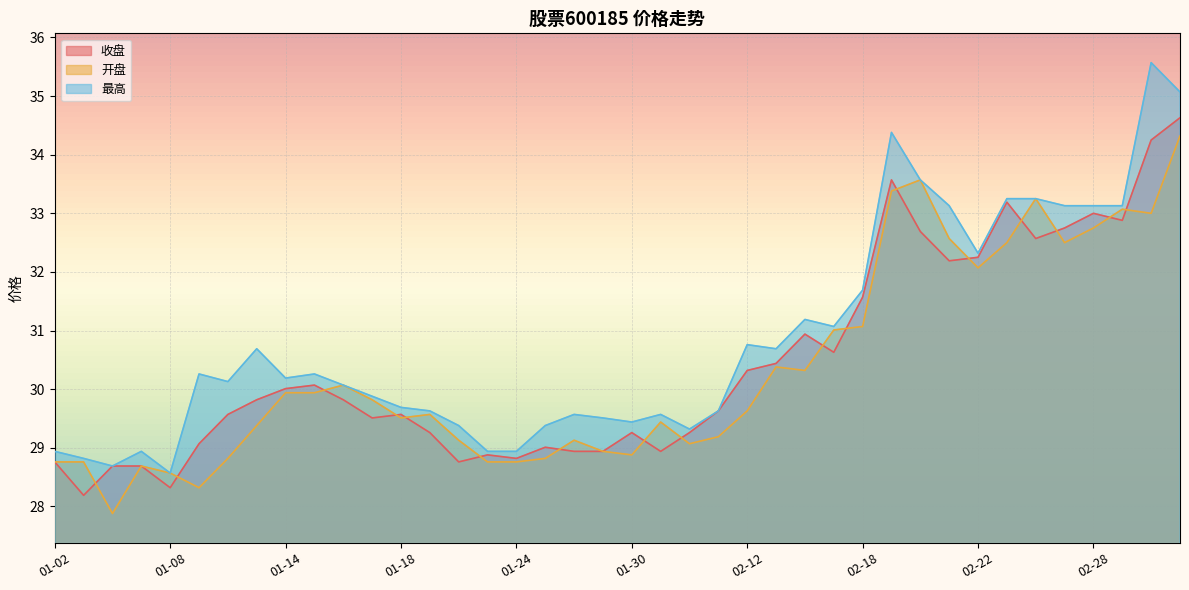

At which label is 收盘 closest to 31?

02-14